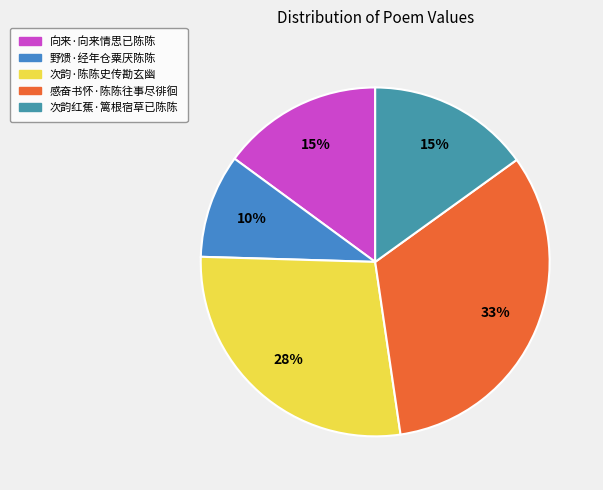

What is the largest slice in the pie chart?

感奋书怀·陈陈往事尽徘徊